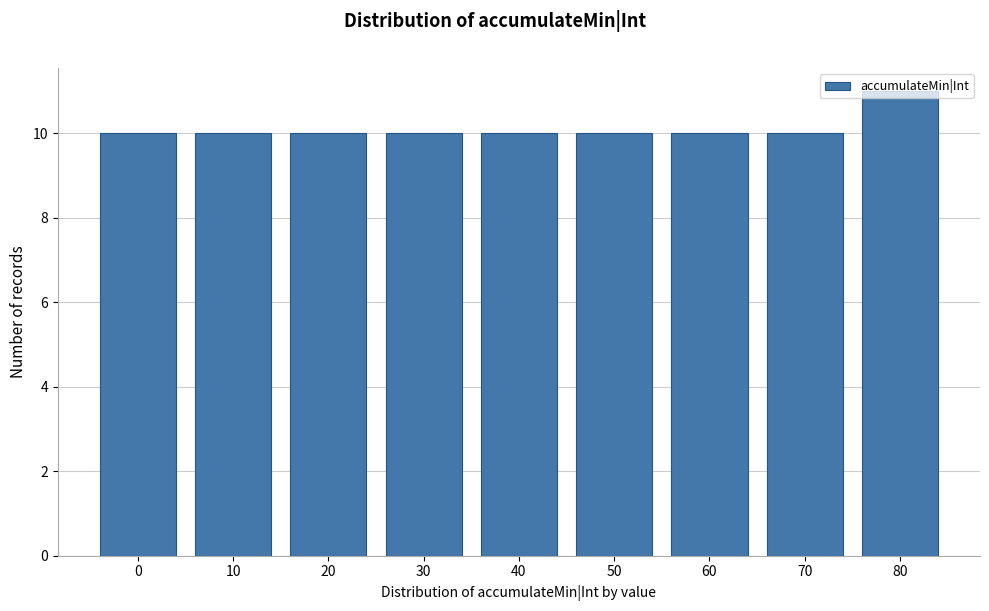

What is the ratio of the value at 70 to the value at 50?

1.0